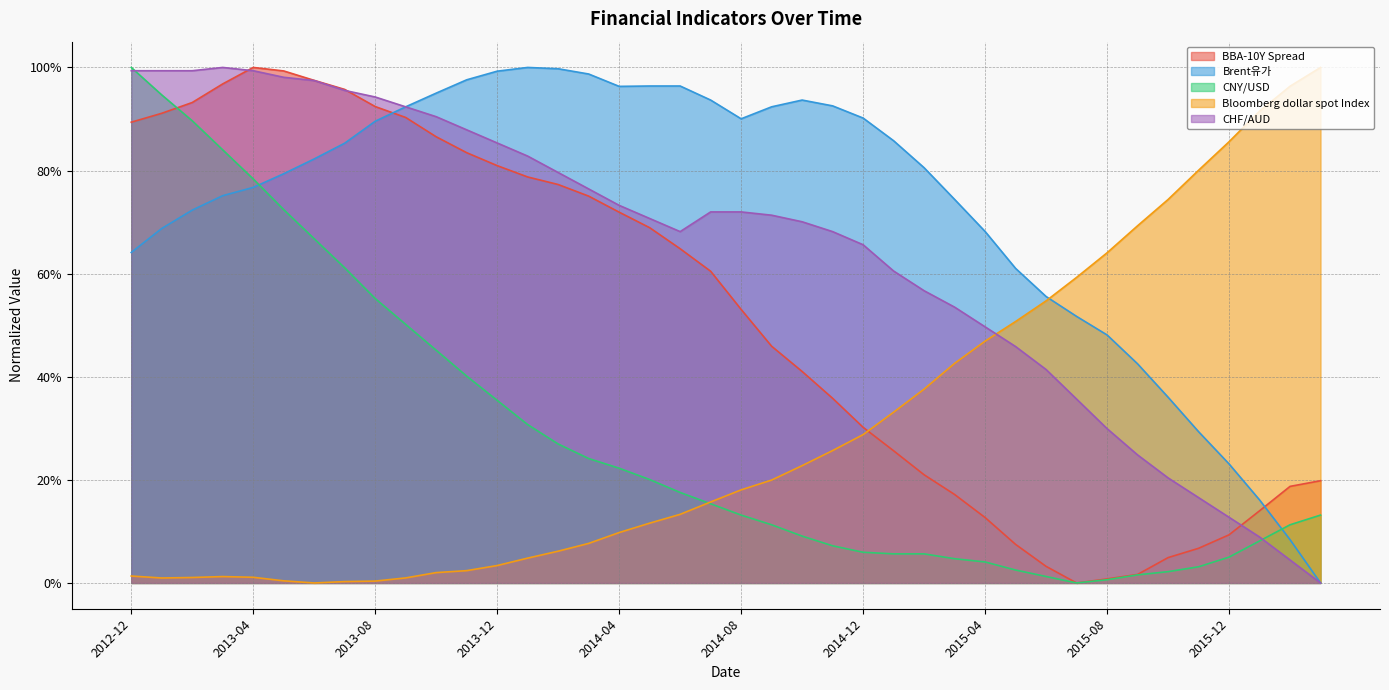

At which category does BBA-10Y Spread reach its first local peak?

2013-04